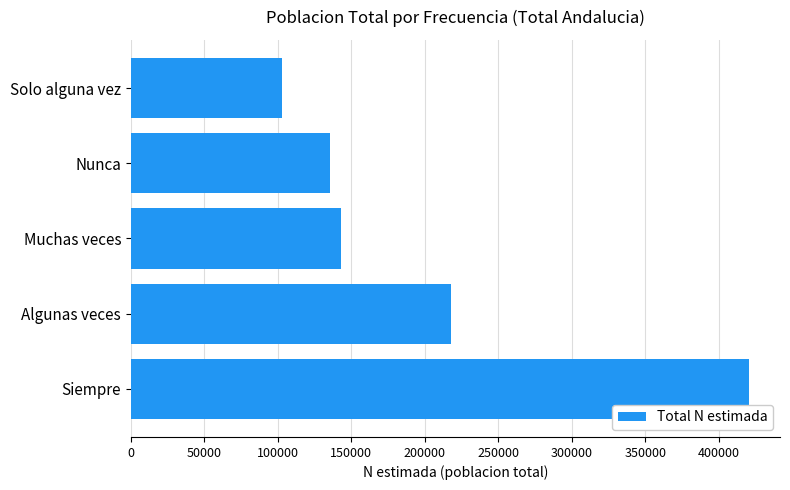

List the labels in order of value, largest first.

Siempre, Algunas veces, Muchas veces, Nunca, Solo alguna vez